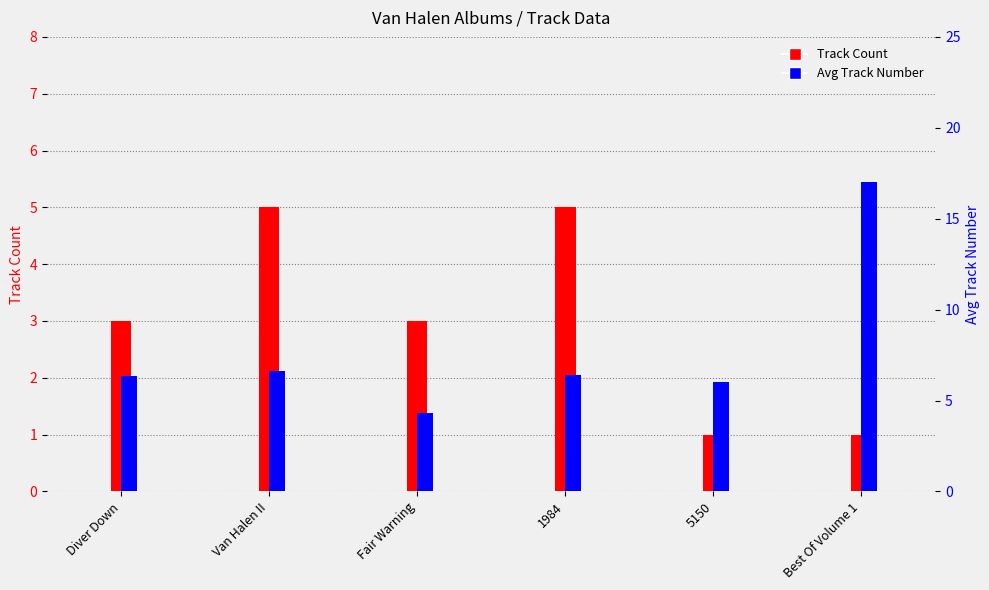

Reading left to right, list all the values displayed in this chart.

Track Count: Diver Down=3.0	Van Halen II=5.0	Fair Warning=3.0	1984=5.0	5150=1.0	Best Of Volume 1=1.0
Avg Track Number: Diver Down=6.3	Van Halen II=6.6	Fair Warning=4.3	1984=6.4	5150=6.0	Best Of Volume 1=17.0